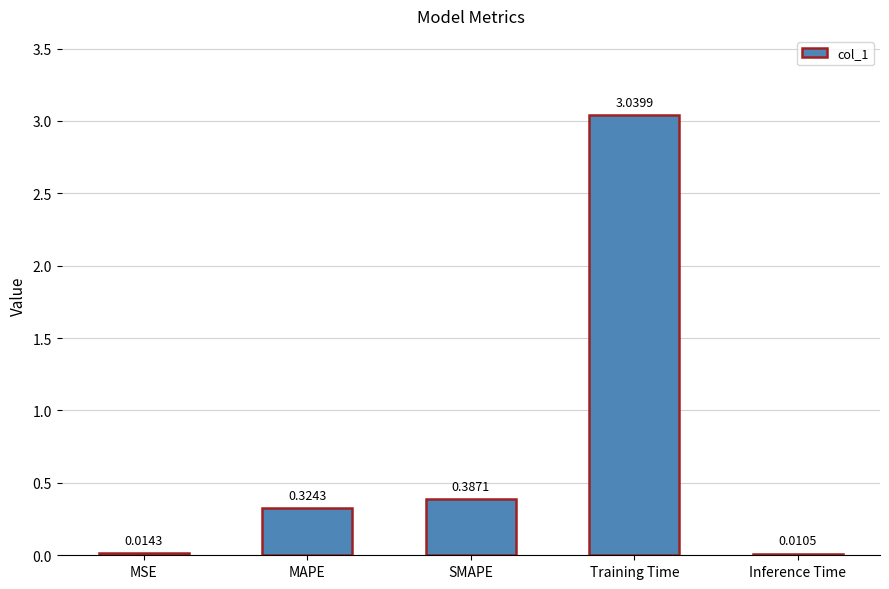

What is the average value?

0.8